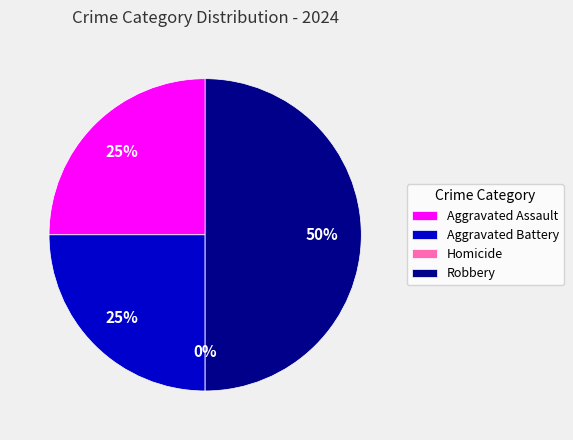

Does Homicide represent more than half of the total?

No